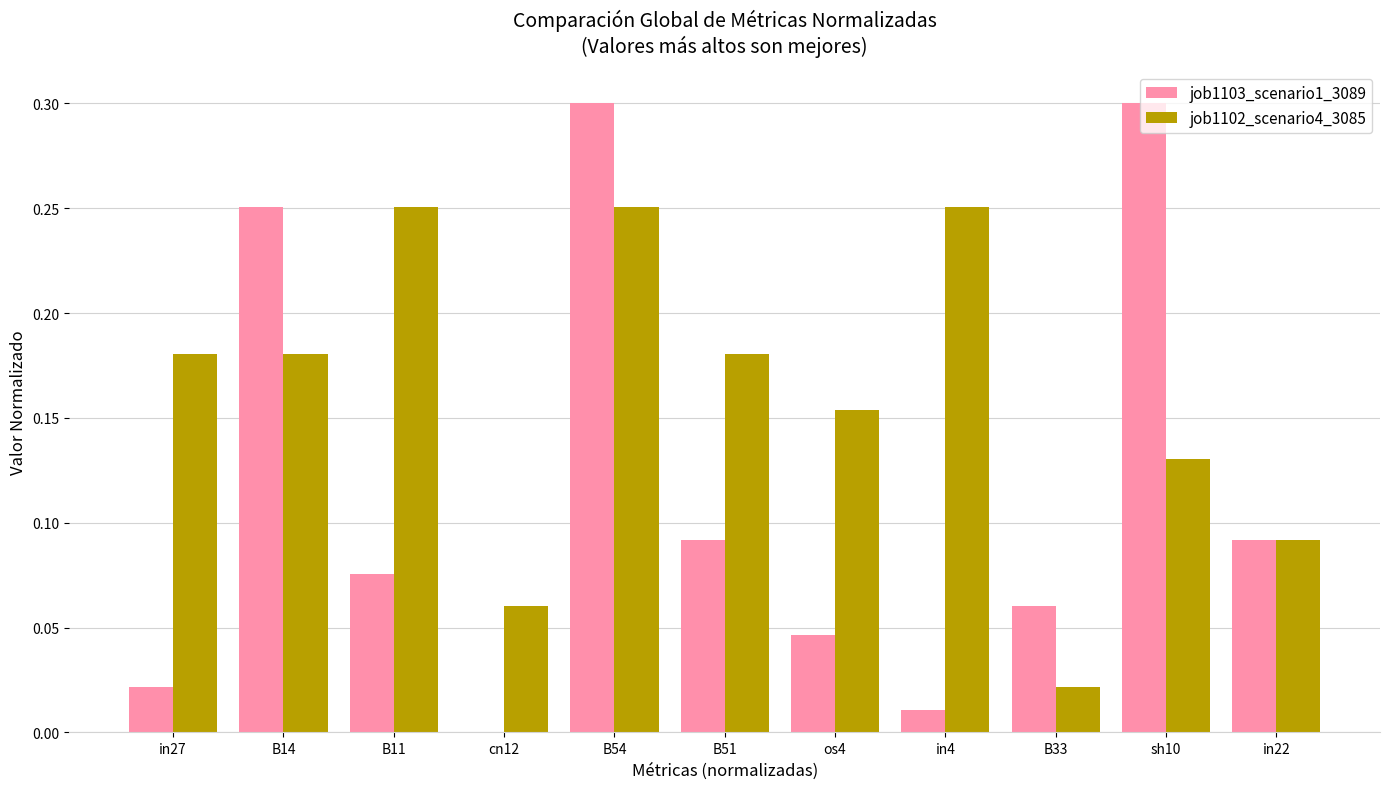

Are the bars horizontal?

No